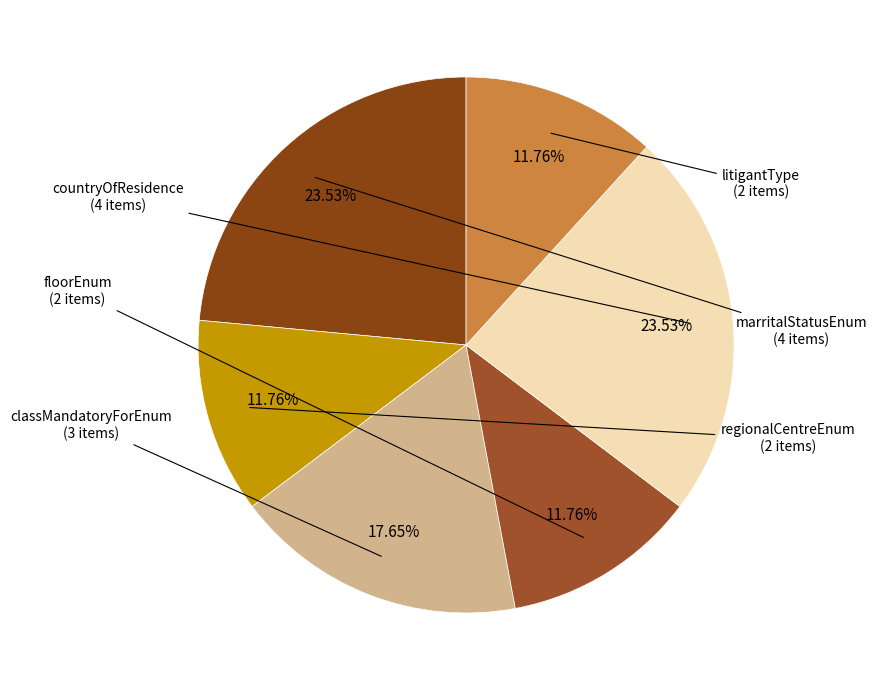

Does classMandatoryForEnum account for over 50% of the chart?

No